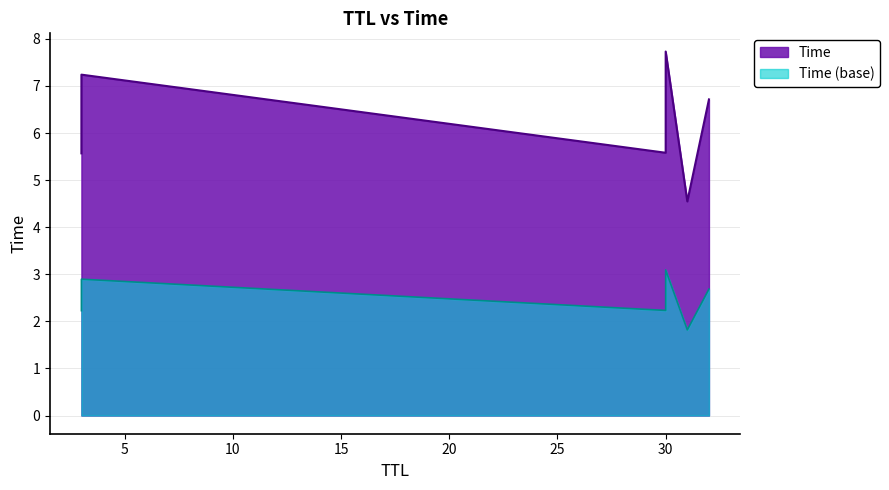

Does the chart display data point markers on the line(s)?

No